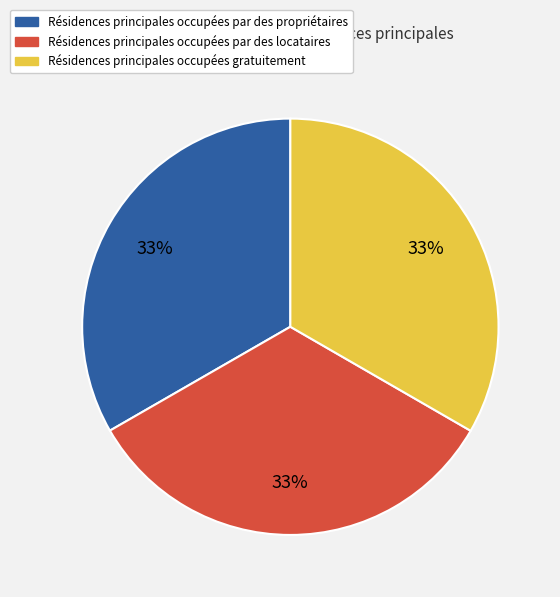

Does any single category account for the majority?

No